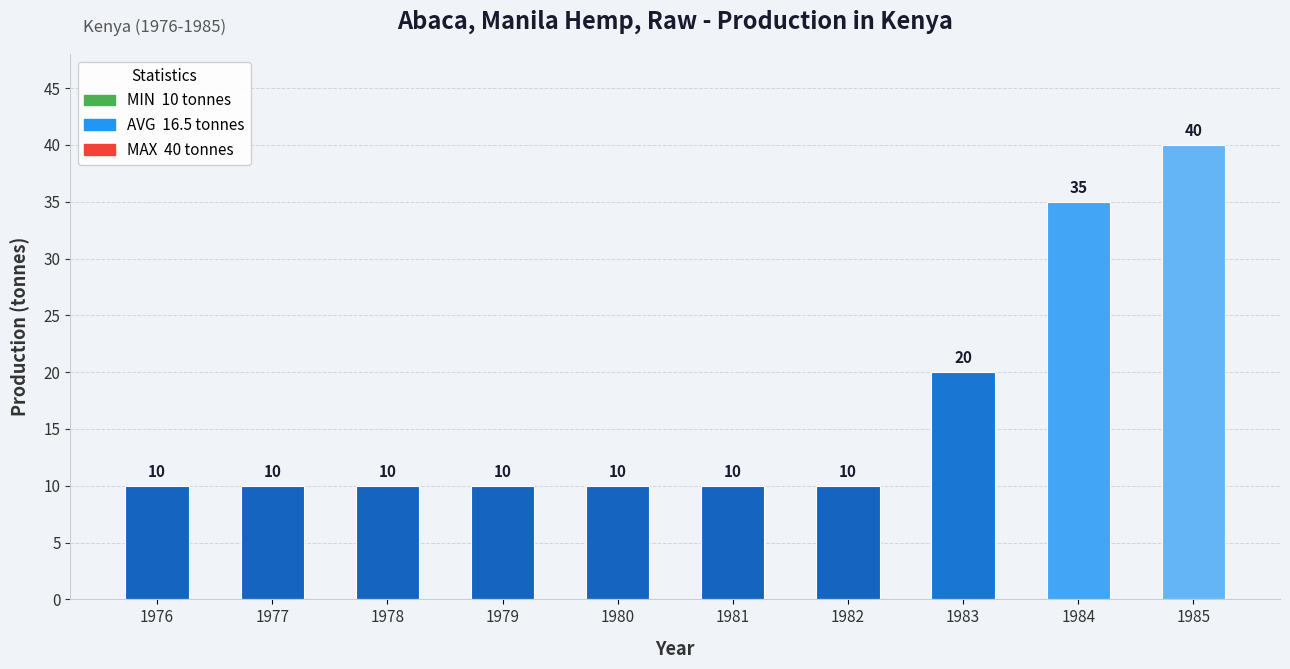

Reading left to right, extract all data points from this chart.

10	10	10	10	10	10	10	20	35	40